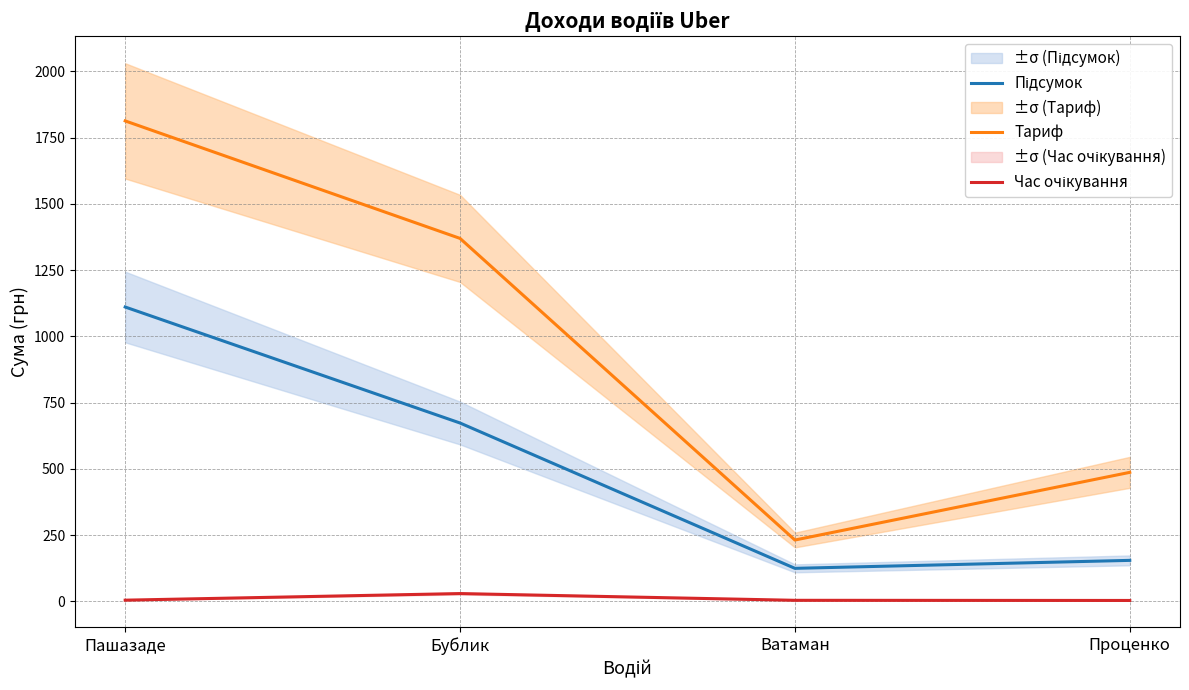

Reading left to right, what are all the values shown in this chart?

Підсумок: 1111.1	673.3	124.8	154.9
Тариф: 1813.5	1370.0	231.7	487.1
Час очікування: 4.7	29.6	4.2	3.6